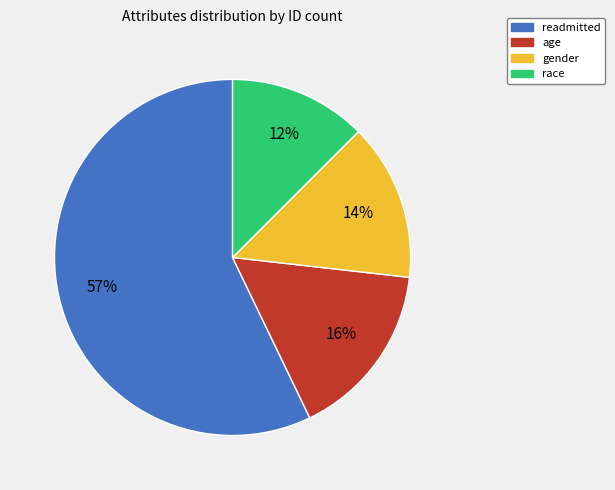

How many slices are in this pie chart?

4